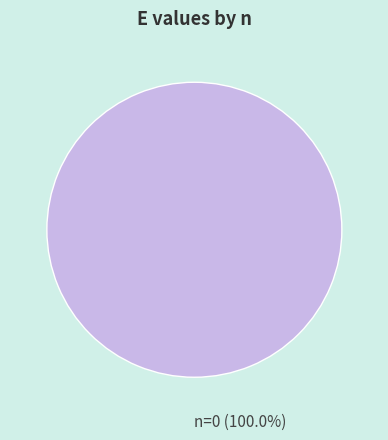

Is there any slice that represents more than half of the pie?

Yes